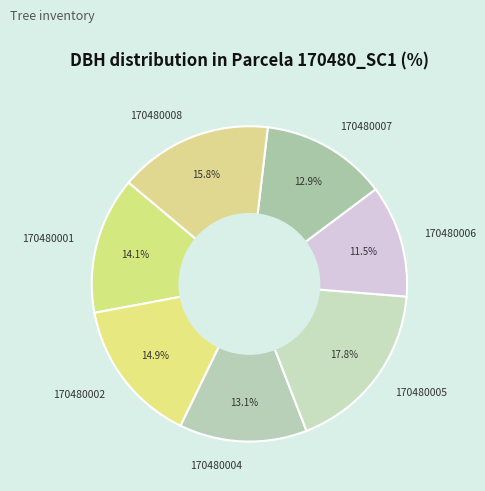

What percentage is NOT represented by 170480008?

84.2%